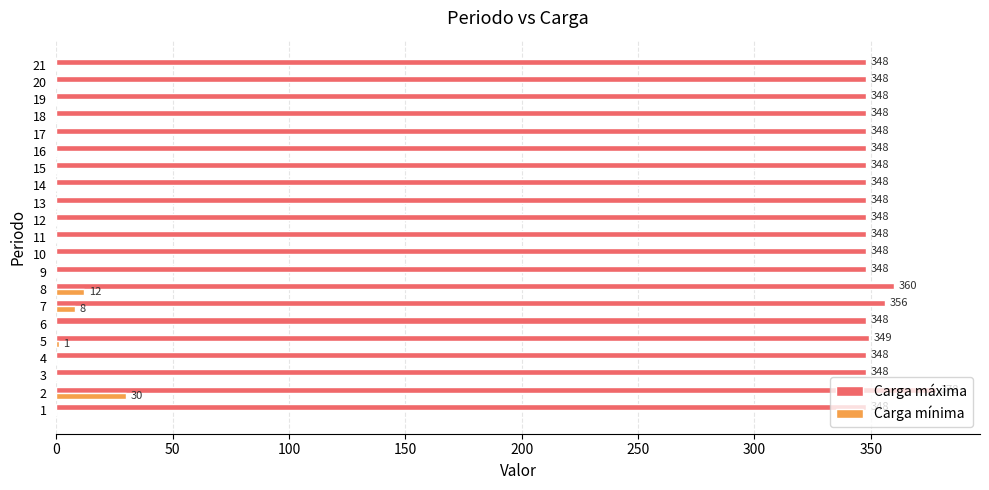

What is the sum of the Carga mínima values at 8 and 3?

12